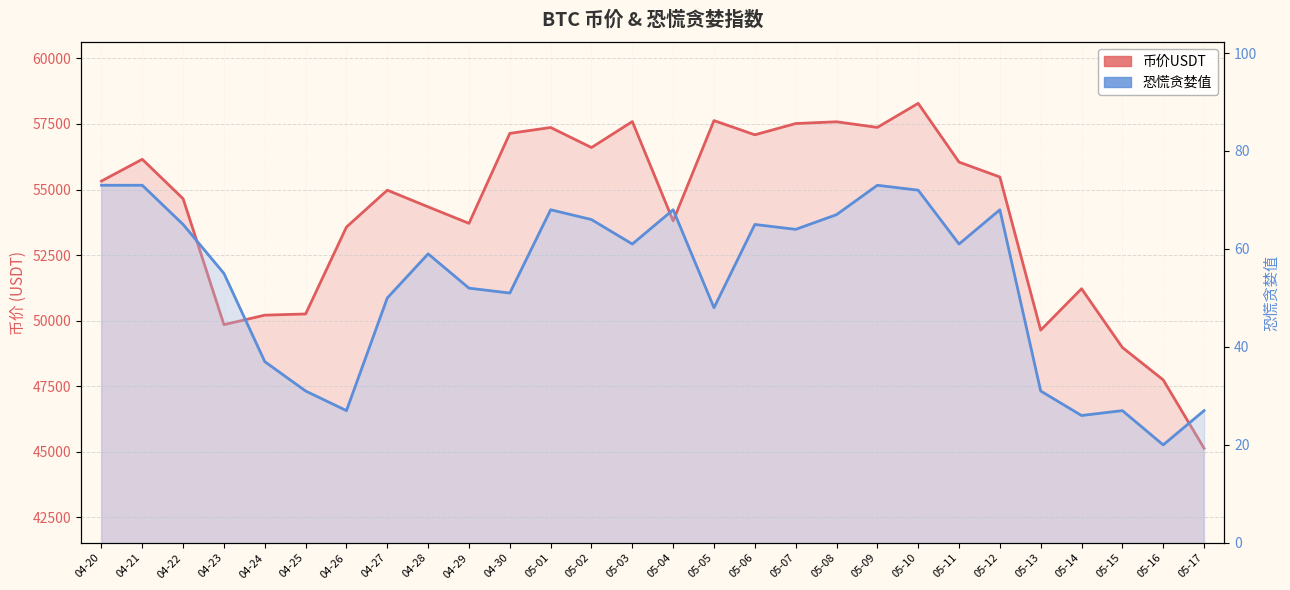

At which label is 币价USDT closest to 51710?

05-14